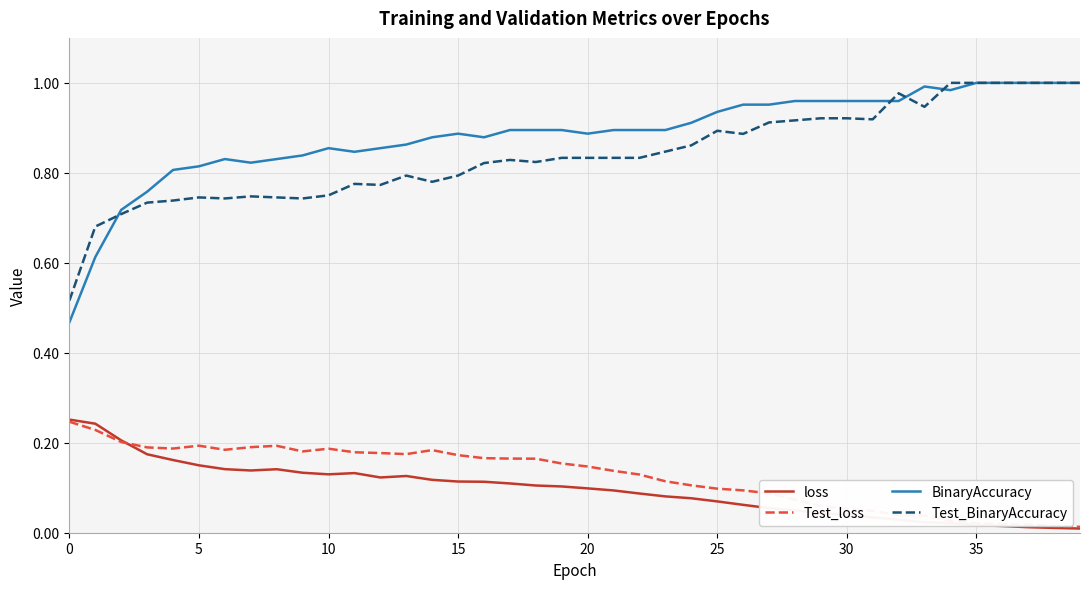

True or false: loss and BinaryAccuracy intersect in this chart.

False